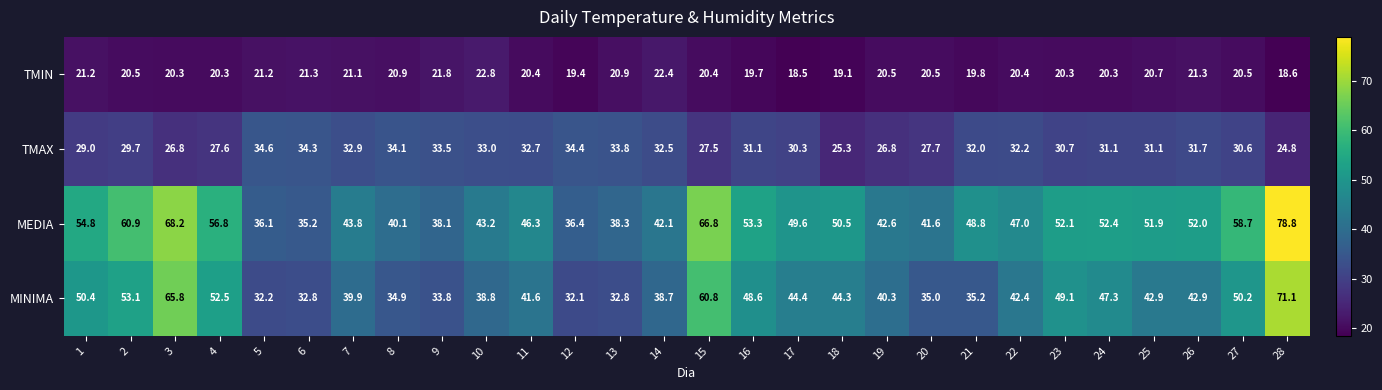

Which category has the highest value across all series?

28